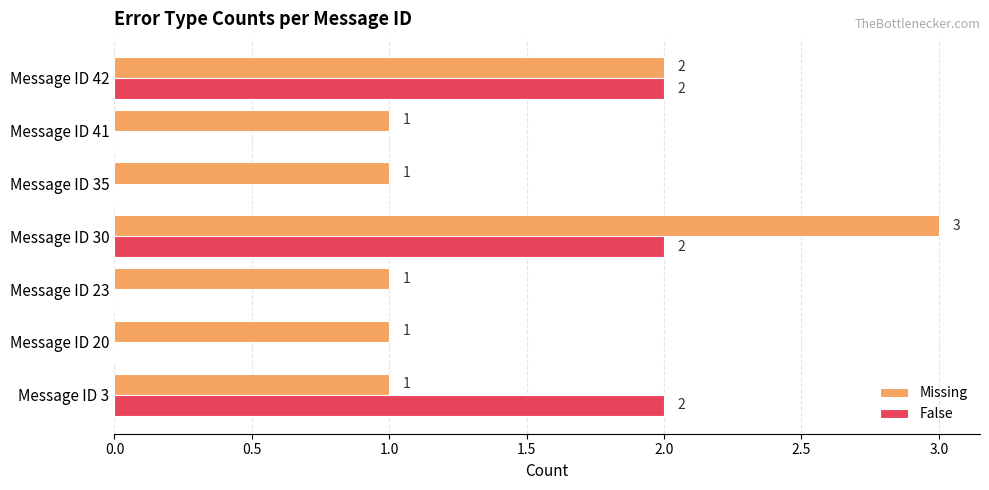

What are all the series names shown in the legend?

Missing, False